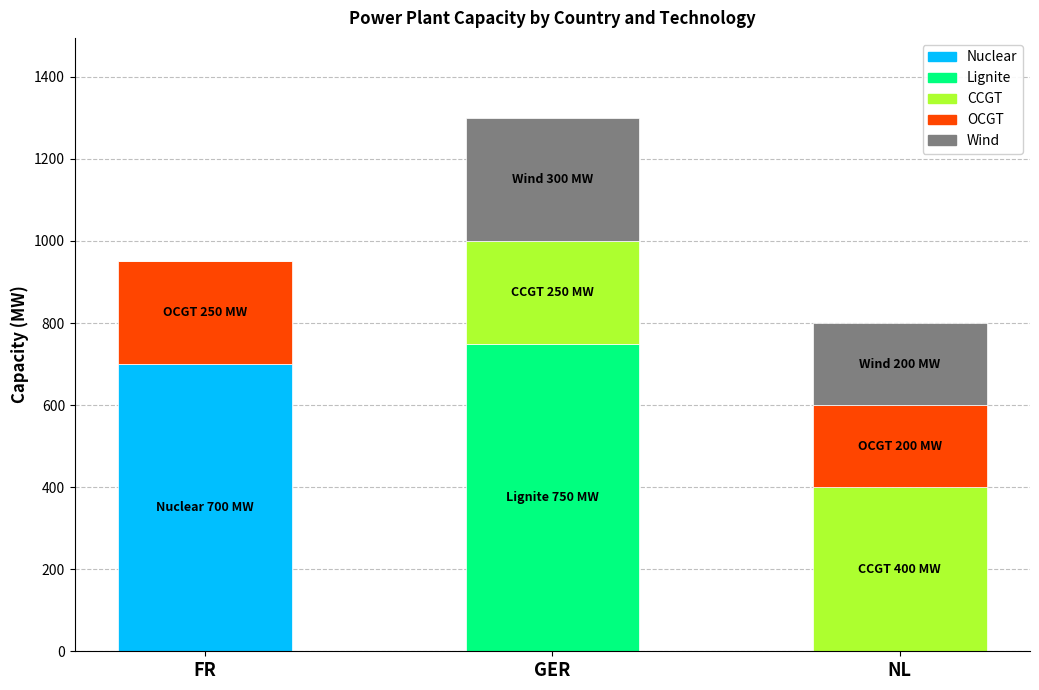

What are all the series names shown in the legend?

Nuclear, Lignite, CCGT, OCGT, Wind